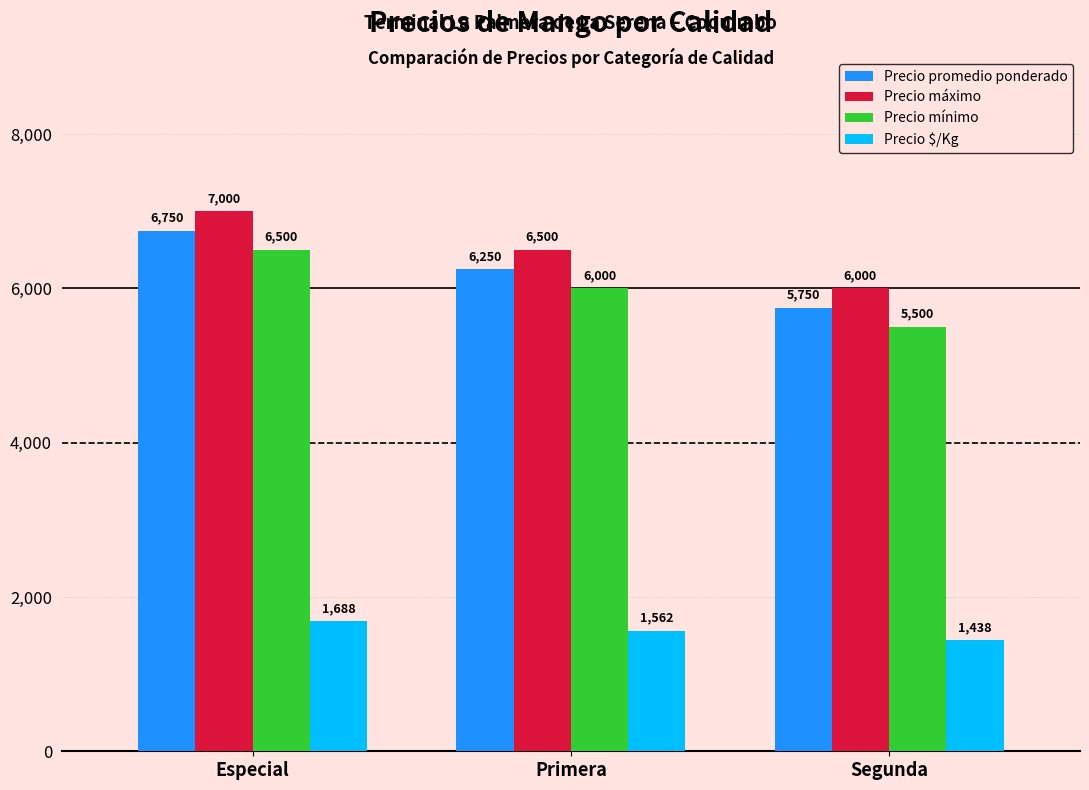

At Segunda, list the series in order from smallest to largest.

Precio $/Kg, Precio mínimo, Precio promedio ponderado, Precio máximo